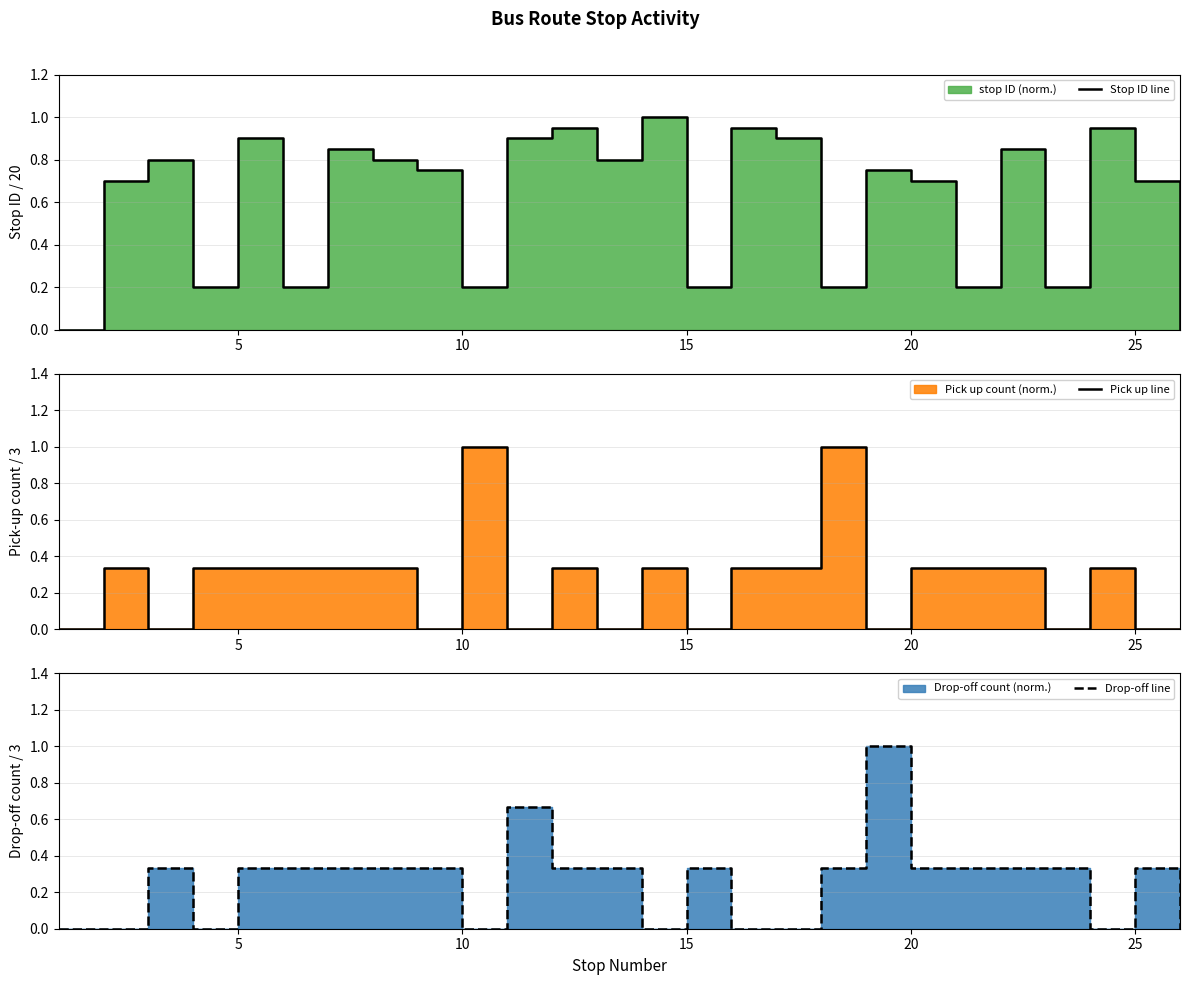

How many lines are shown in the chart?

3